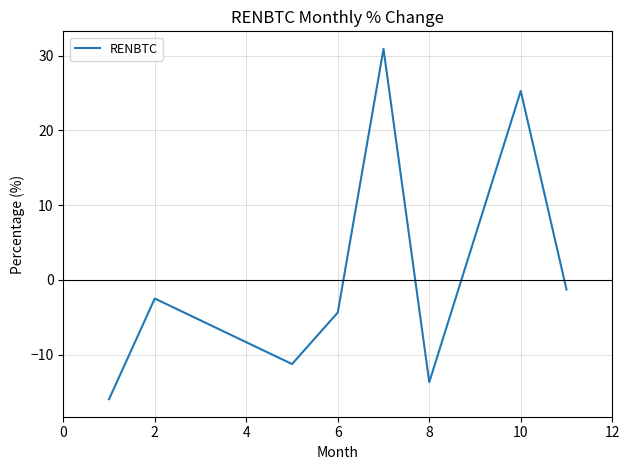

Count the number of values greater than -2.

3